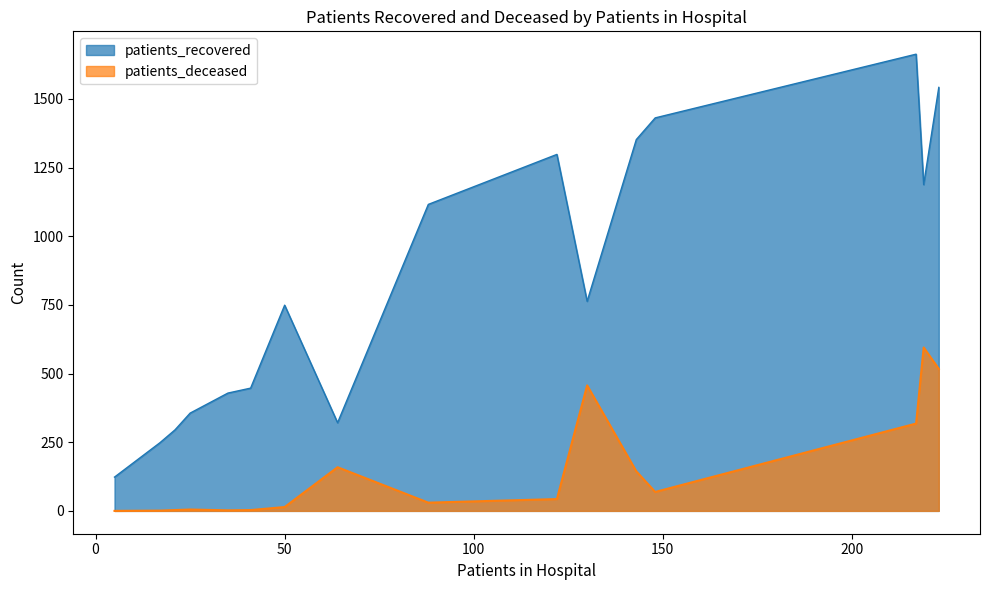

True or false: patients_deceased and patients_recovered intersect in this chart.

False